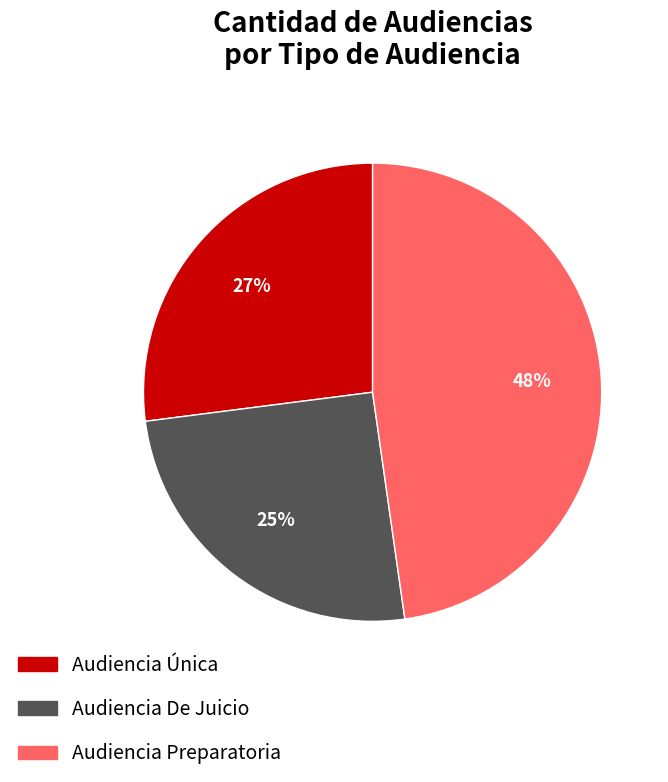

What percentage is the Audiencia Preparatoria slice, to the nearest percent?

48%